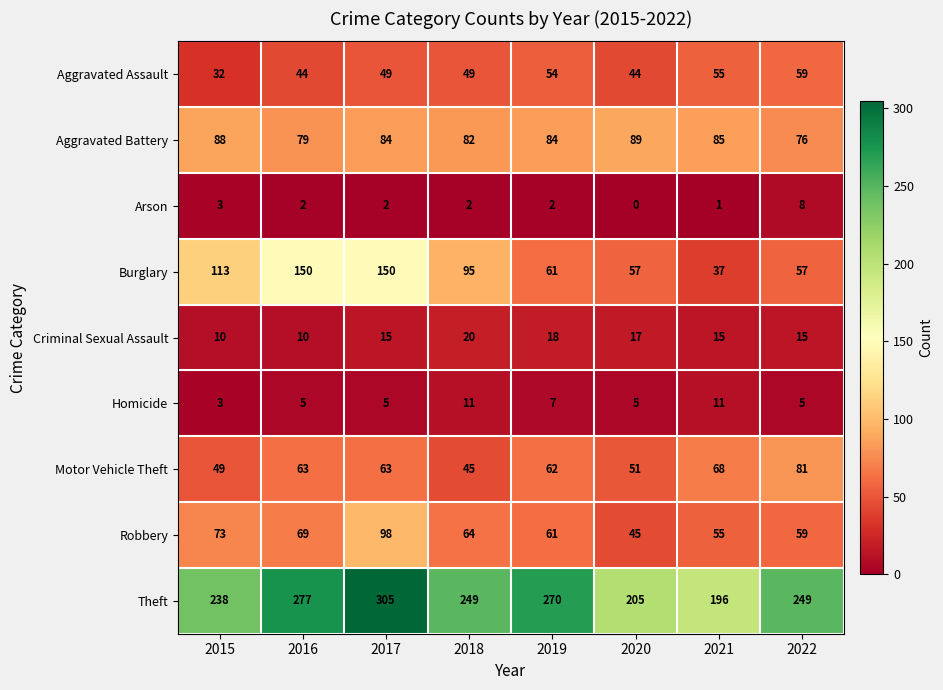

Which series changed the most between 2019 and 2020?

Theft